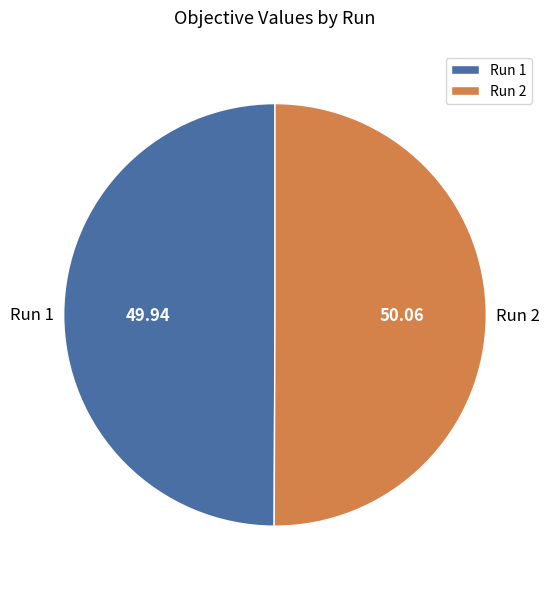

Do Run 2 and Run 1 together represent more than half of the pie?

Yes